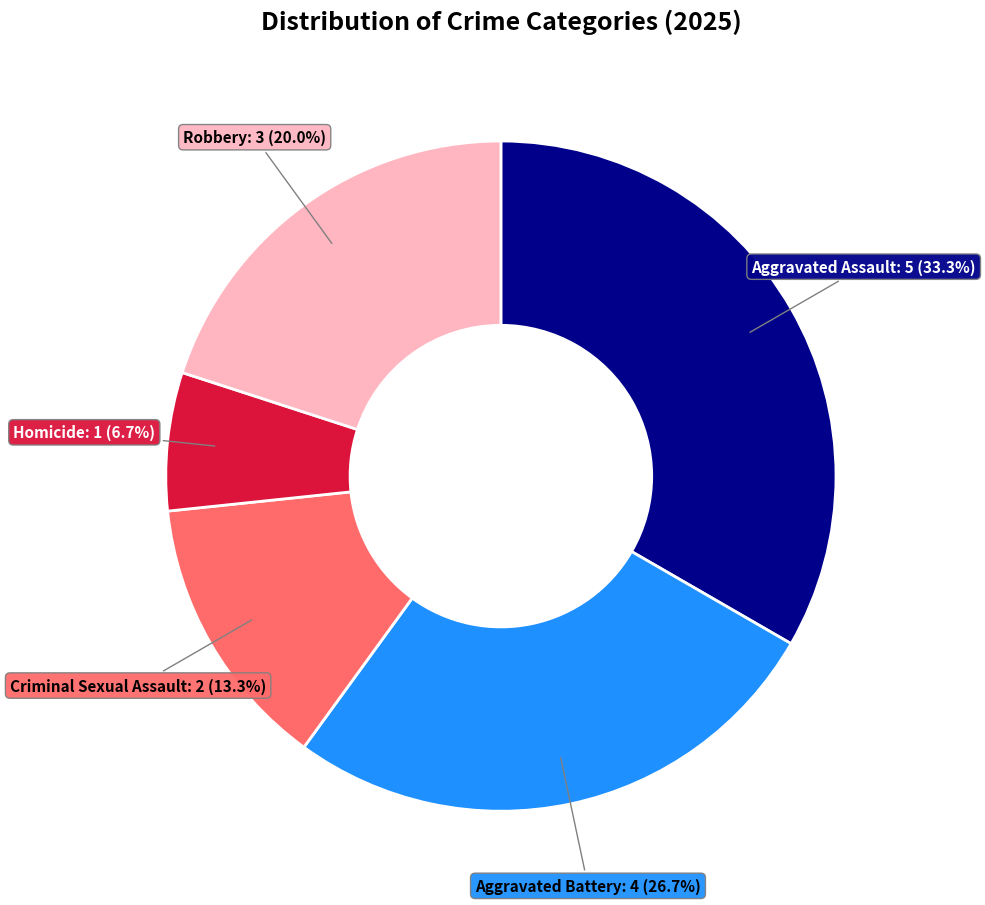

Does any single category account for the majority?

No